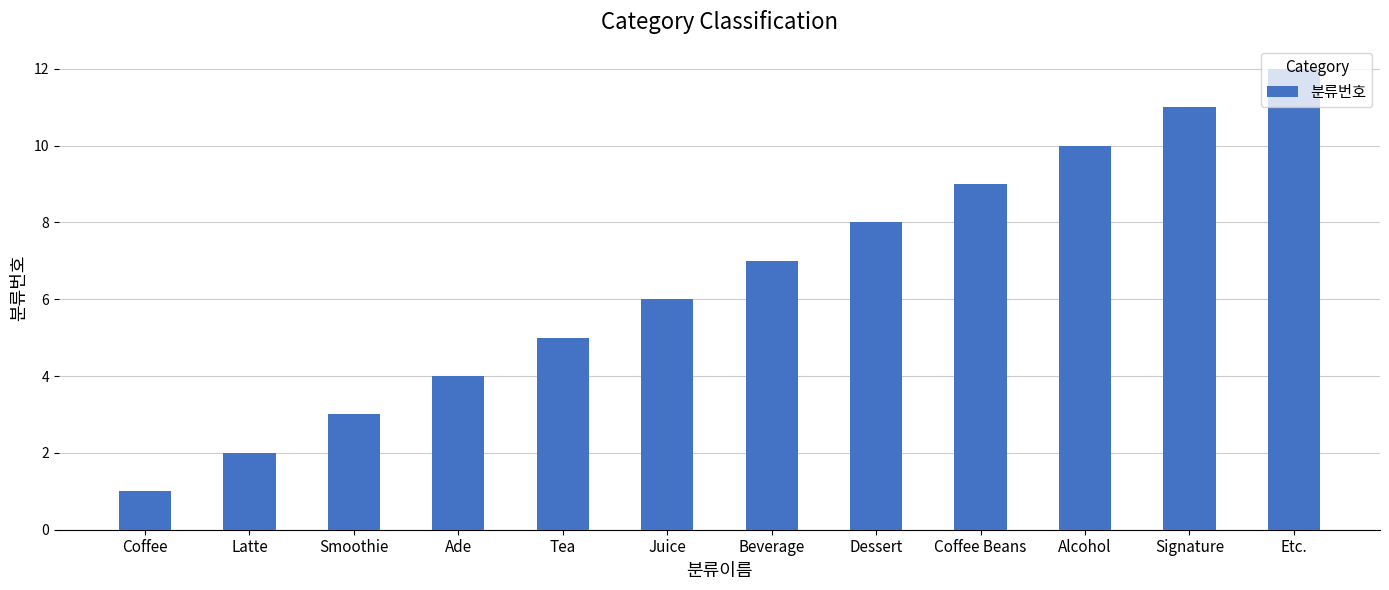

Approximately how many times larger is the value at Juice compared to Signature?

0.5